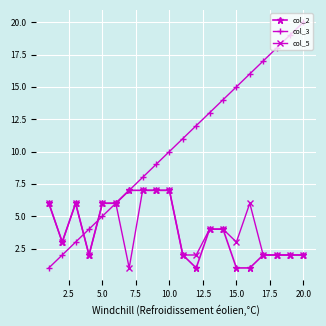

What is the greatest value displayed?

20